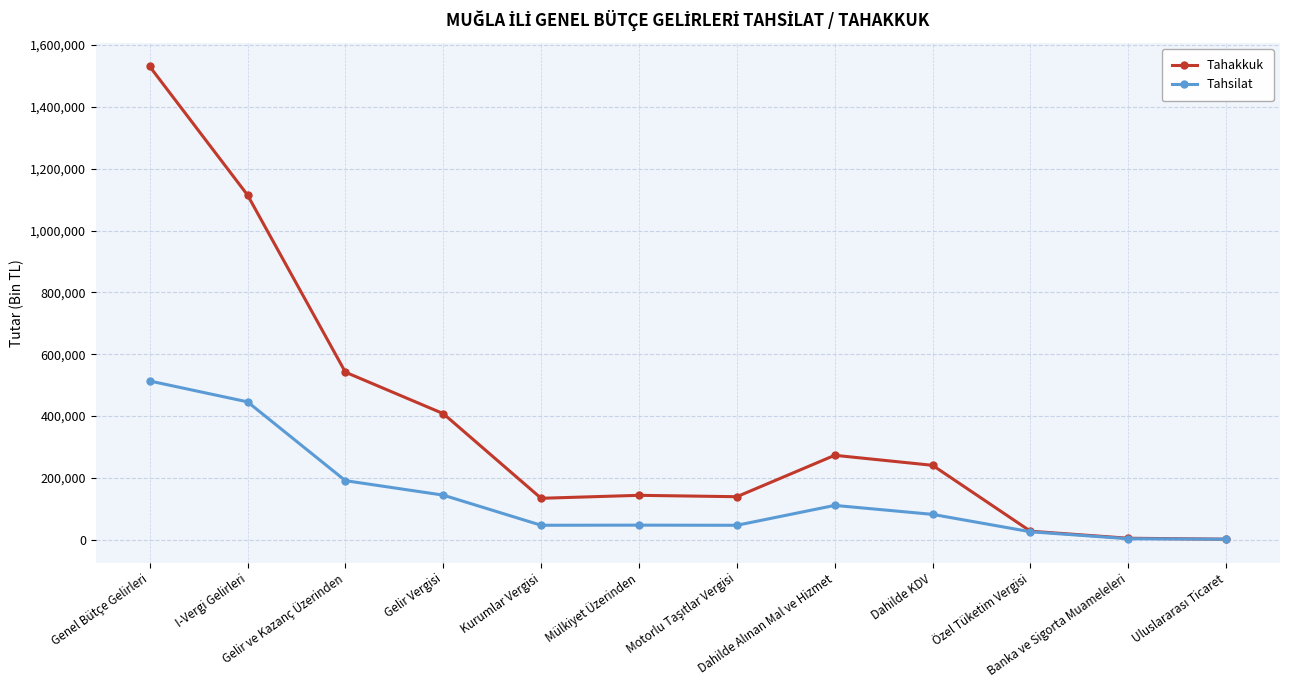

What are all the series names shown in the legend?

Tahakkuk, Tahsilat